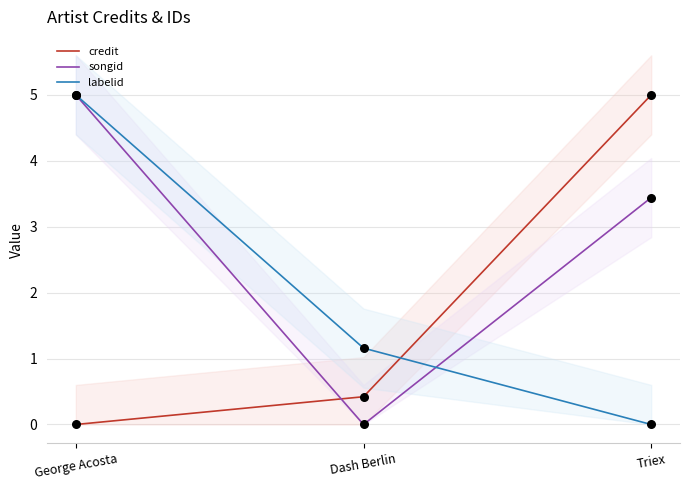

Is the value of songid at Triex greater than the value of credit at Triex?

No